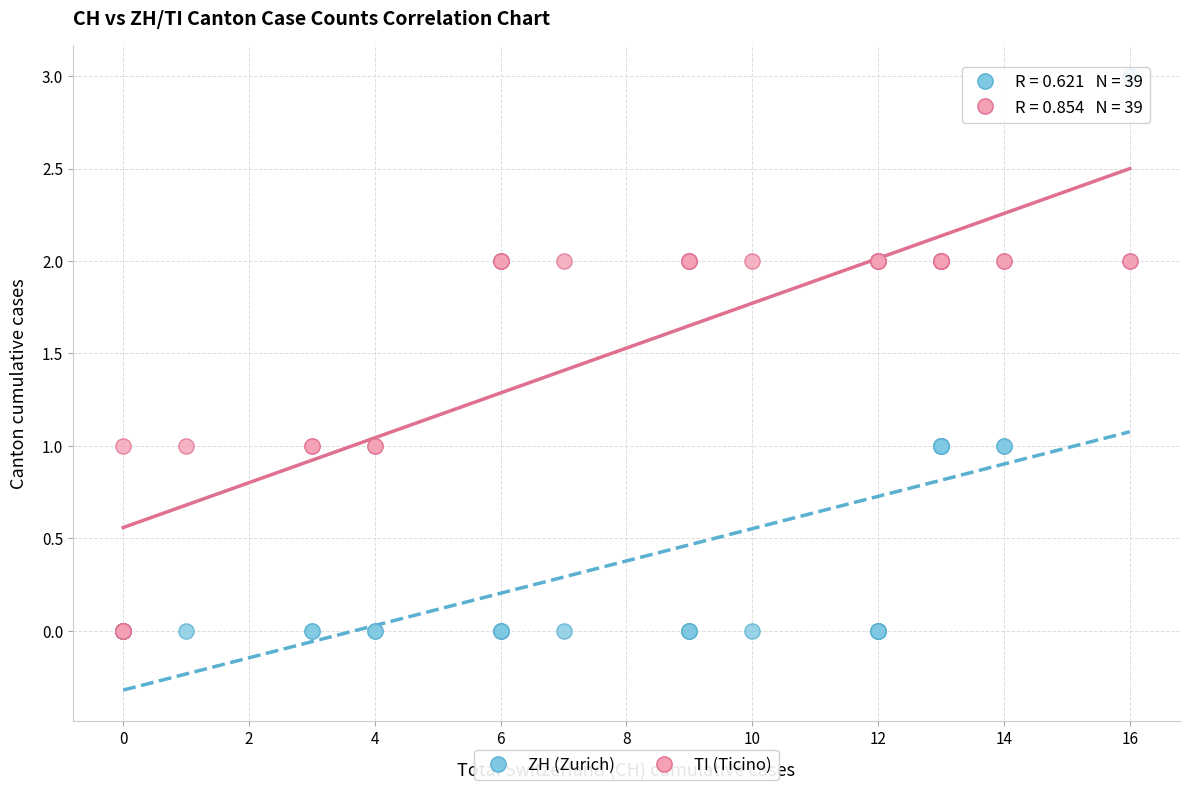

What are all the series names shown in the legend?

ZH (Zurich), TI (Ticino)